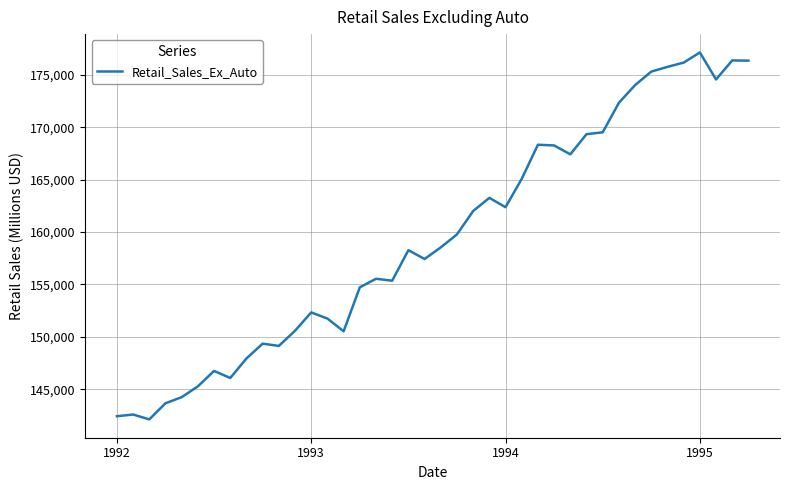

What is the minimum value shown in the chart?

142120